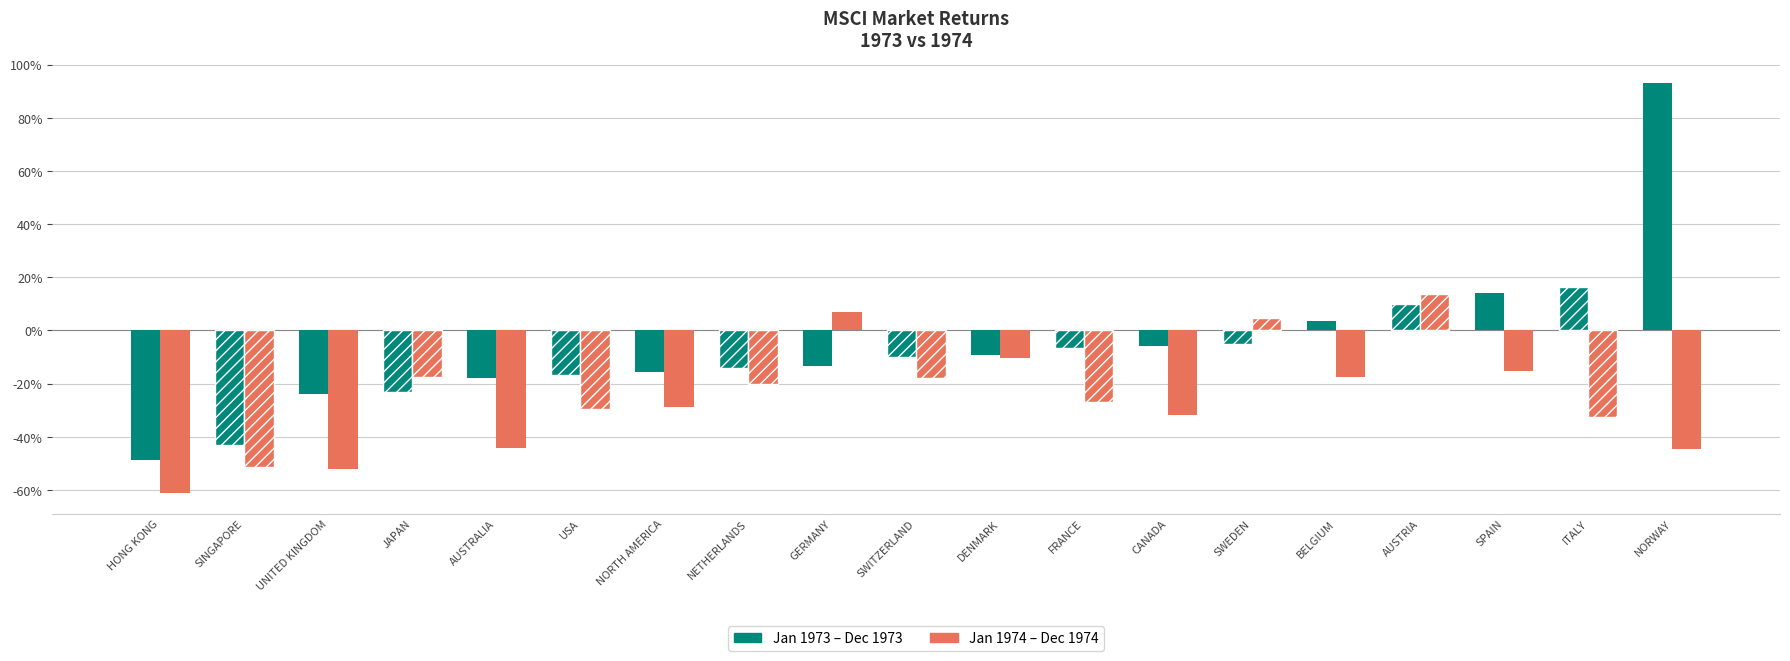

How many categories are shown in the chart?

19